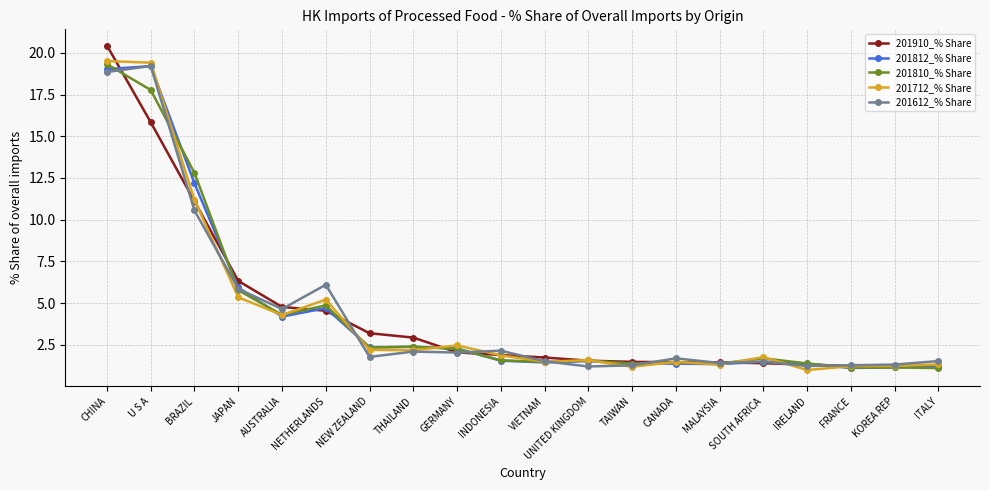

What is the minimum value shown in the chart?

1.0